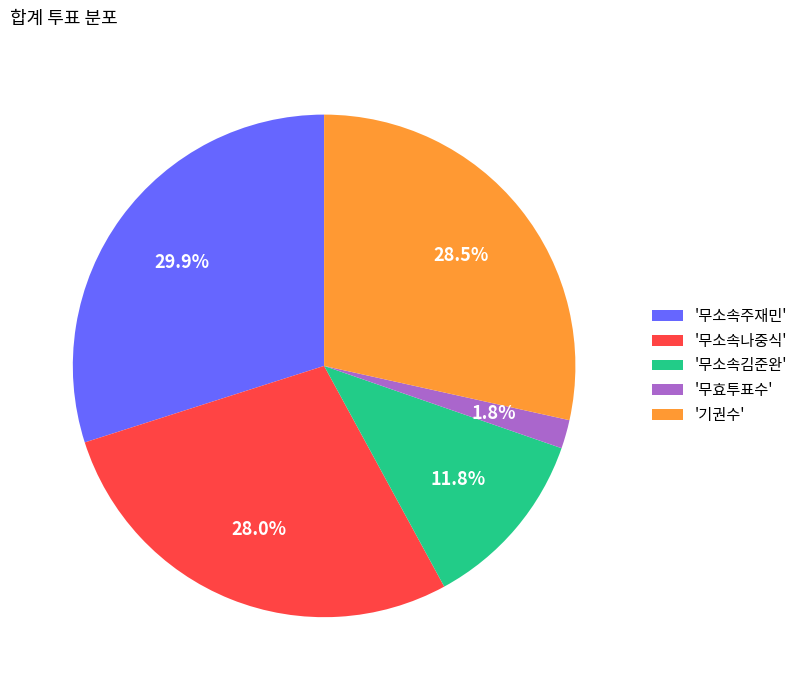

Is the sum of '무소속김준완' and '무소속나중식' greater than half?

No